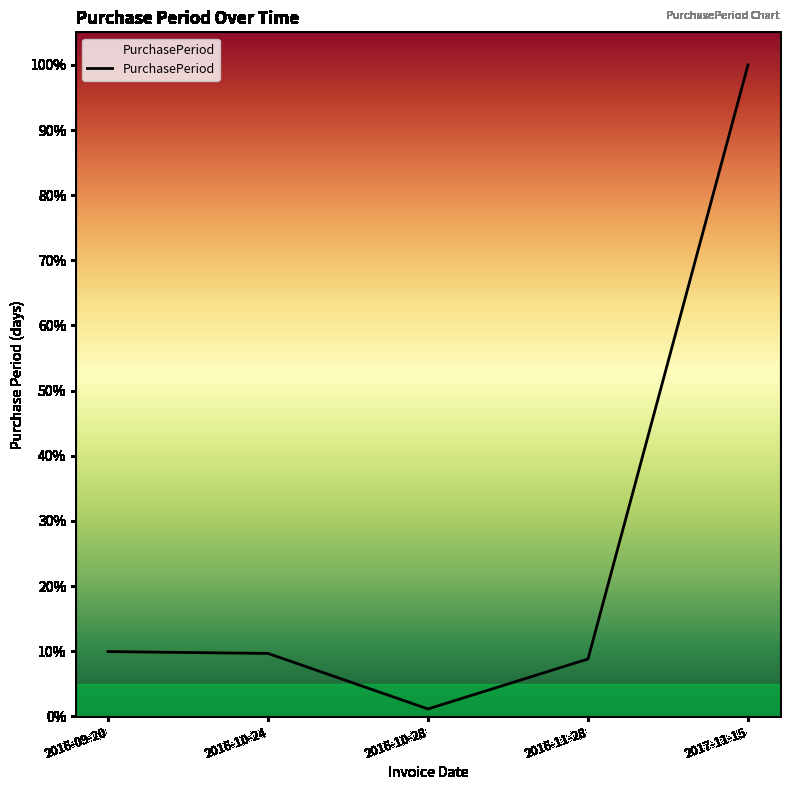

Count the number of data series in this chart.

1